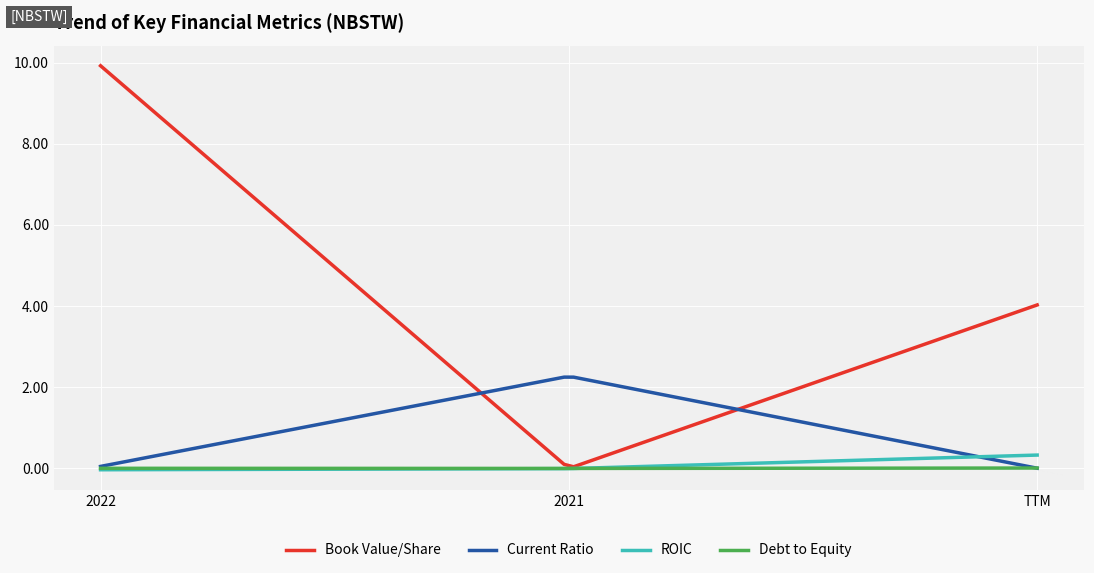

Where is currentRatio nearest to the value 1?

2022